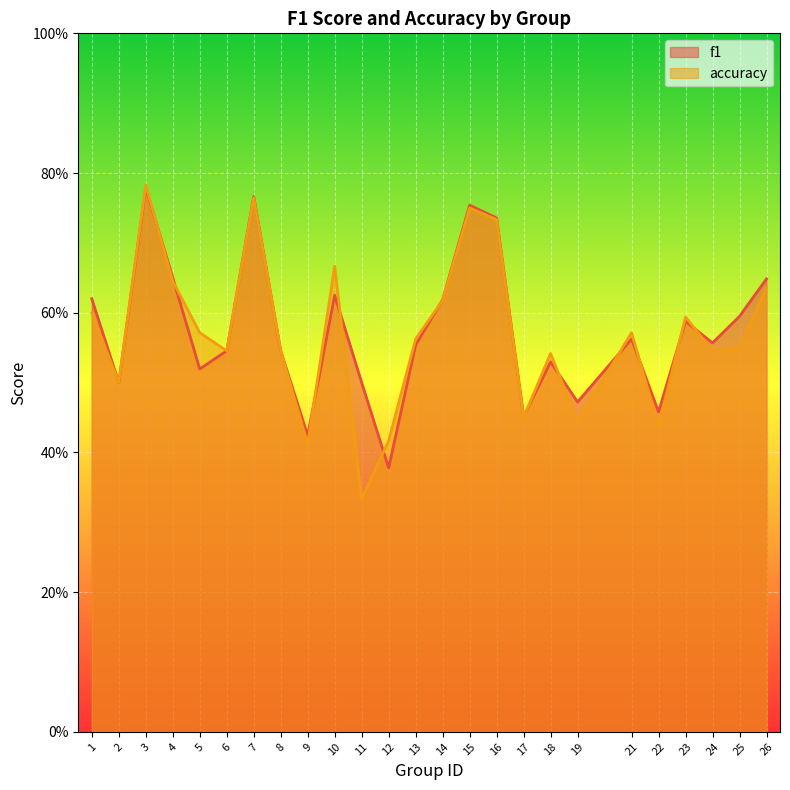

What is the average value of the f1 series?

0.6